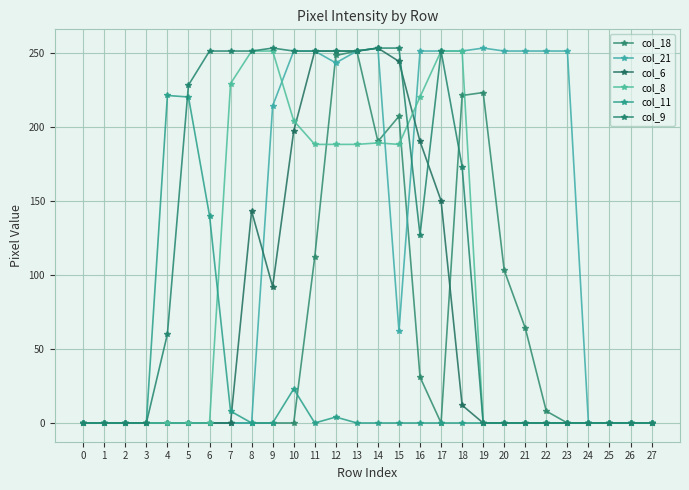

How many series are shown in this chart?

6